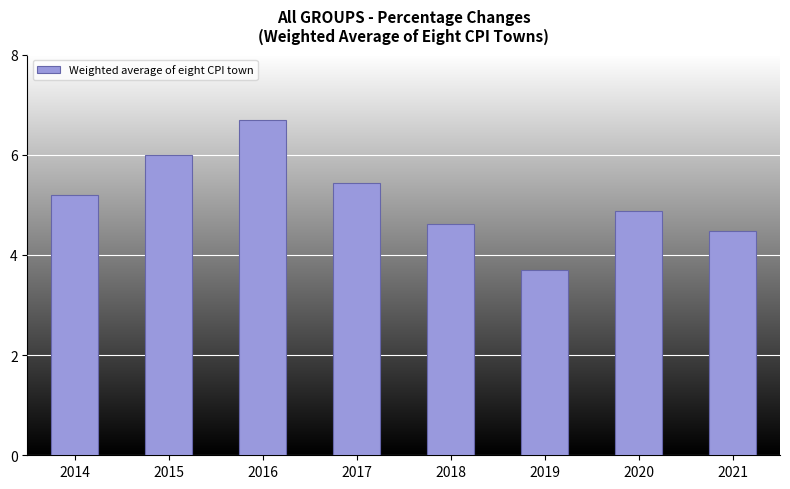

Reading left to right, list all the values displayed in this chart.

5.2	6.0	6.7	5.4	4.6	3.7	4.9	4.5